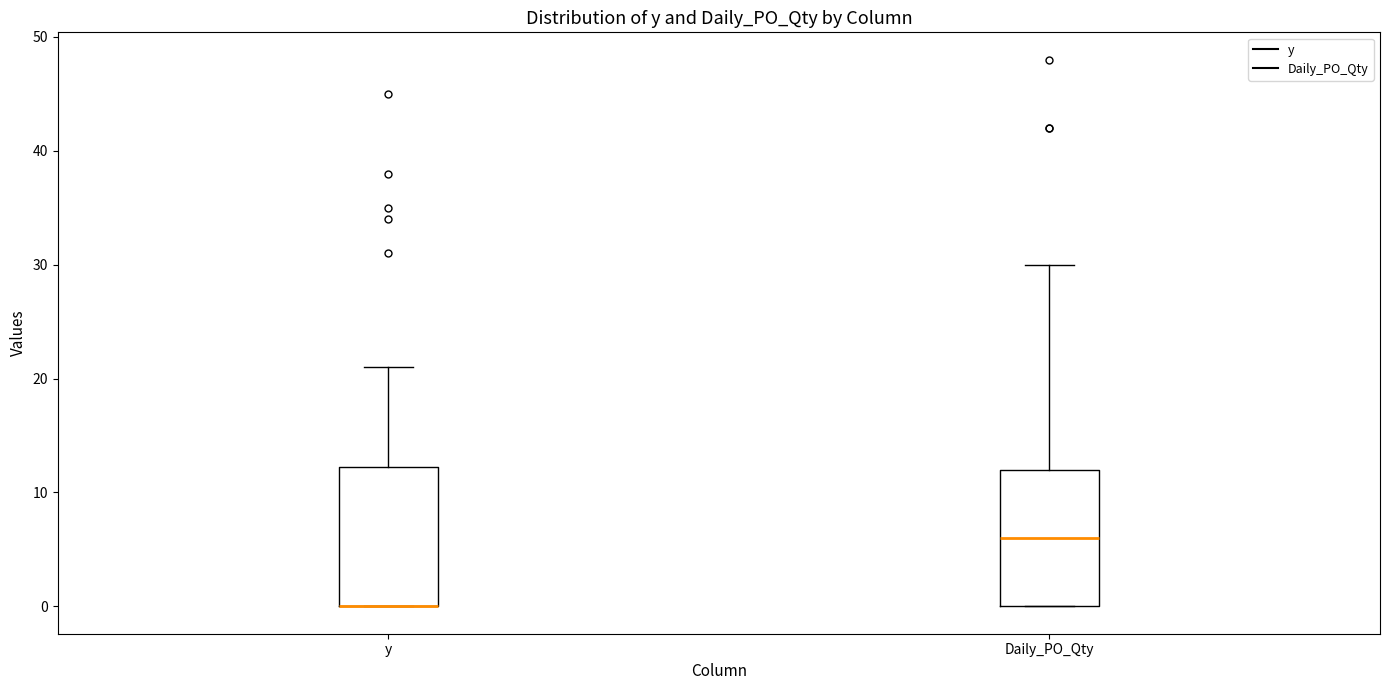

Where does the upper whisker of the box for y end on the y-axis? The values are not printed on the chart, so give them approximately, as read against the axis.

21